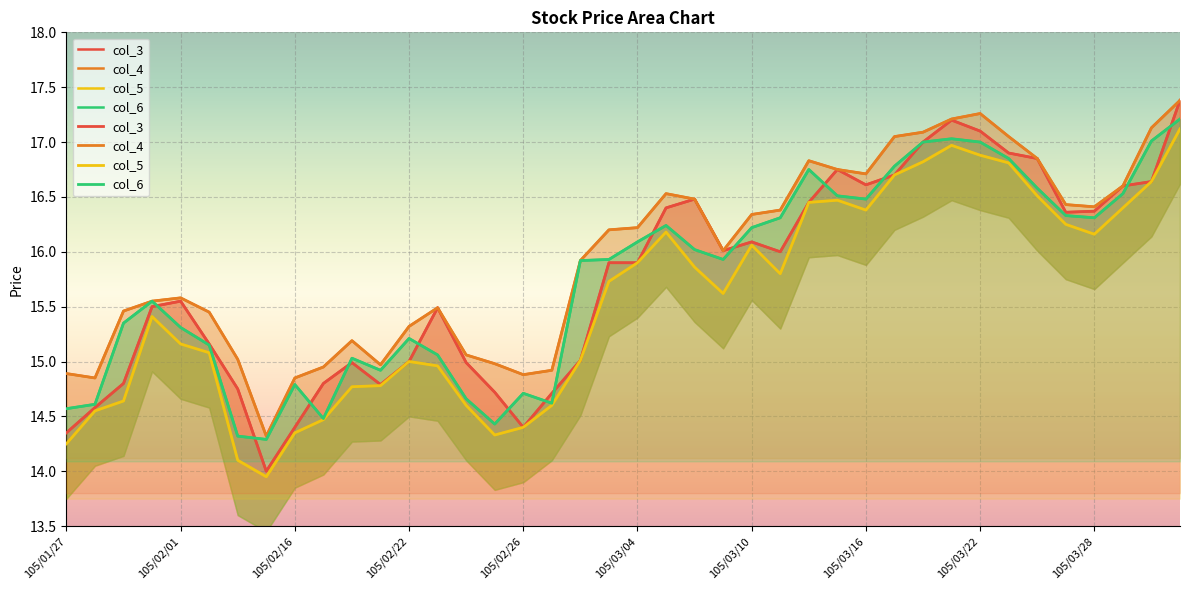

Where does the col_4 series first go above 16?

19